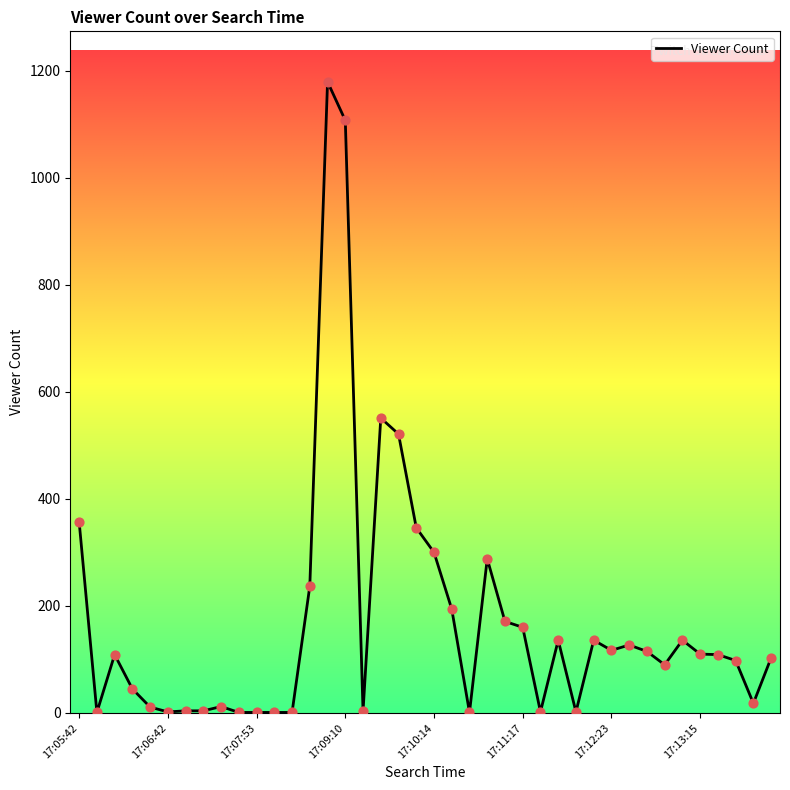

What is the maximum value shown in the chart?

1179